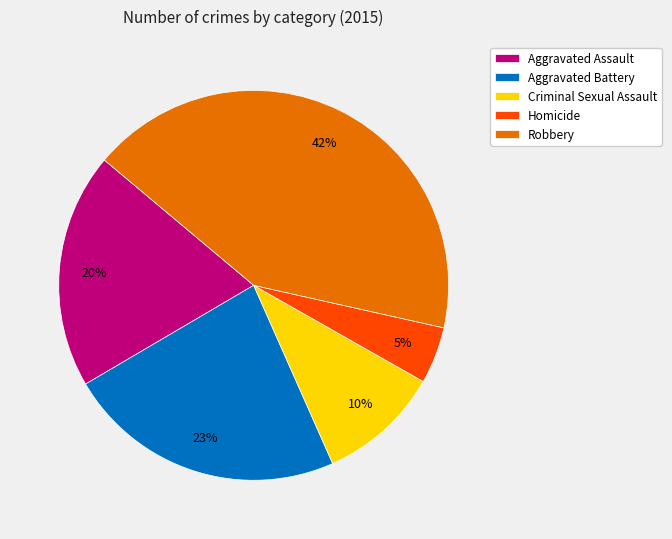

Do Aggravated Battery and Homicide together represent more than half of the pie?

No